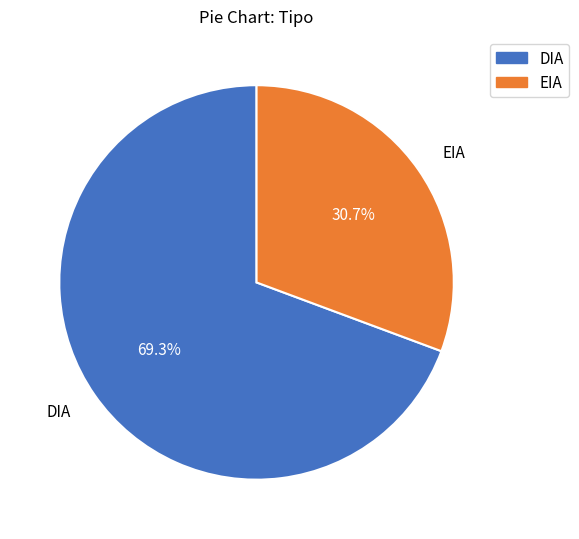

What is the largest slice in the pie chart?

DIA